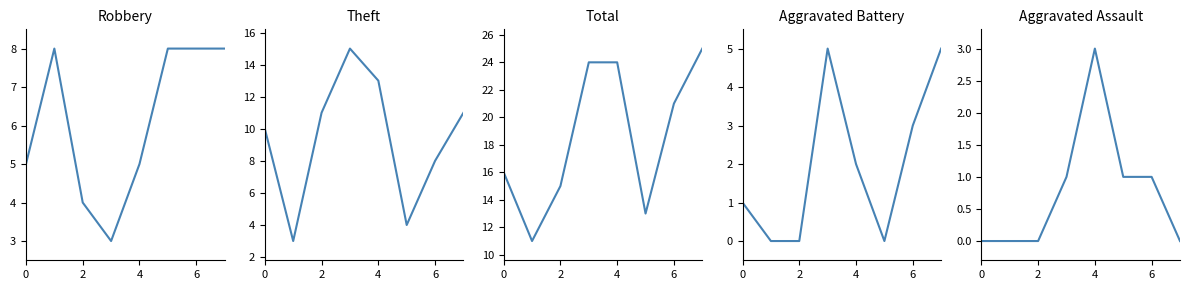

Reading right to left, list all the values displayed in this chart.

Robbery: 8	8	8	5	3	4	8	5
Theft: 11	8	4	13	15	11	3	10
Total: 25	21	13	24	24	15	11	16
Aggravated Battery: 5	3	0	2	5	0	0	1
Aggravated Assault: 0	1	1	3	1	0	0	0